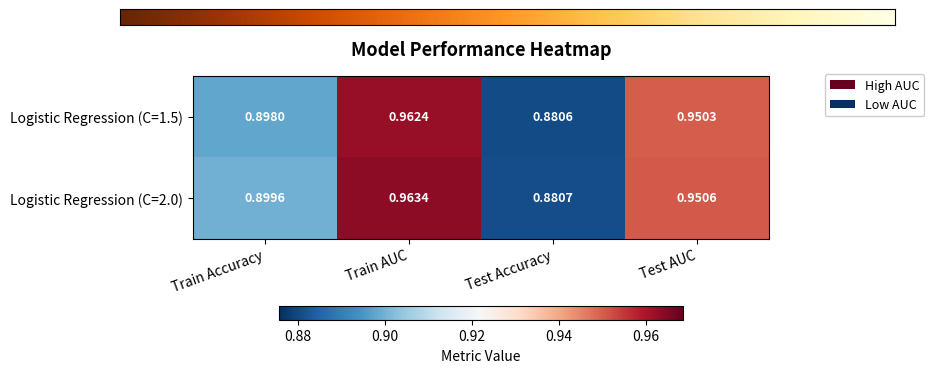

List the series in order of their peak value, highest first.

Logistic Regression (C=2.0), Logistic Regression (C=1.5)